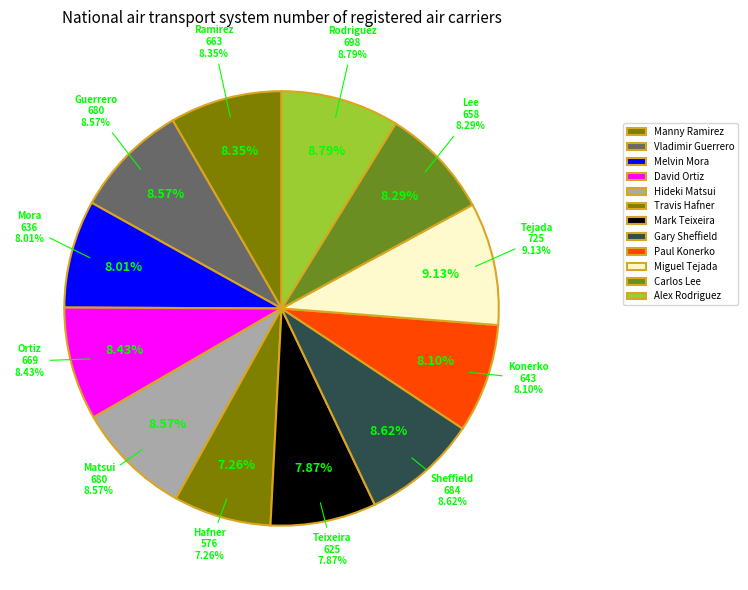

Rank the categories by value from highest to lowest.

Miguel Tejada, Alex Rodriguez, Gary Sheffield, Vladimir Guerrero, Hideki Matsui, David Ortiz, Manny Ramirez, Carlos Lee, Paul Konerko, Melvin Mora, Mark Teixeira, Travis Hafner